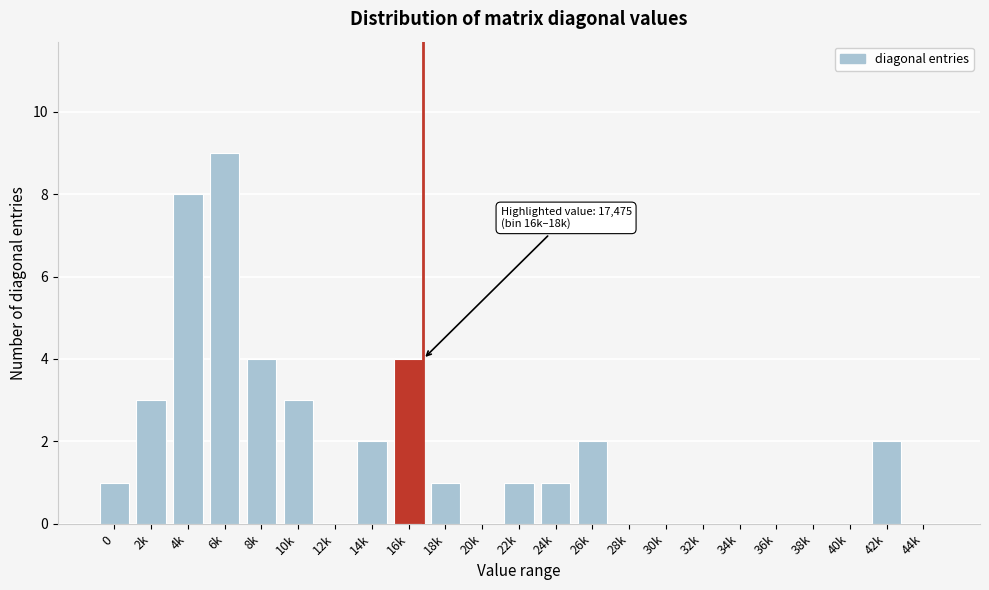

Reading left to right, extract all data points from this chart.

0=1	2k=3	4k=8	6k=9	8k=4	10k=3	12k=0	14k=2	16k=4	18k=1	20k=0	22k=1	24k=1	26k=2	28k=0	30k=0	32k=0	34k=0	36k=0	38k=0	40k=0	42k=2	44k=0